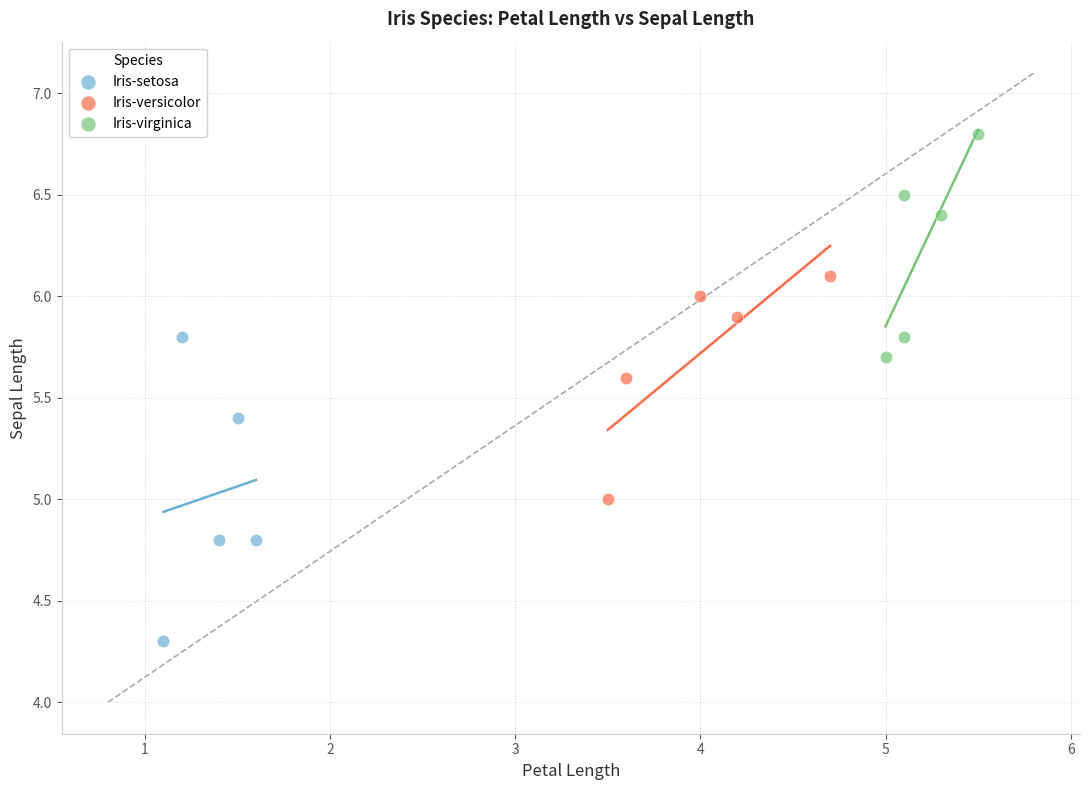

Which series contains the highest Y value?

Iris-virginica